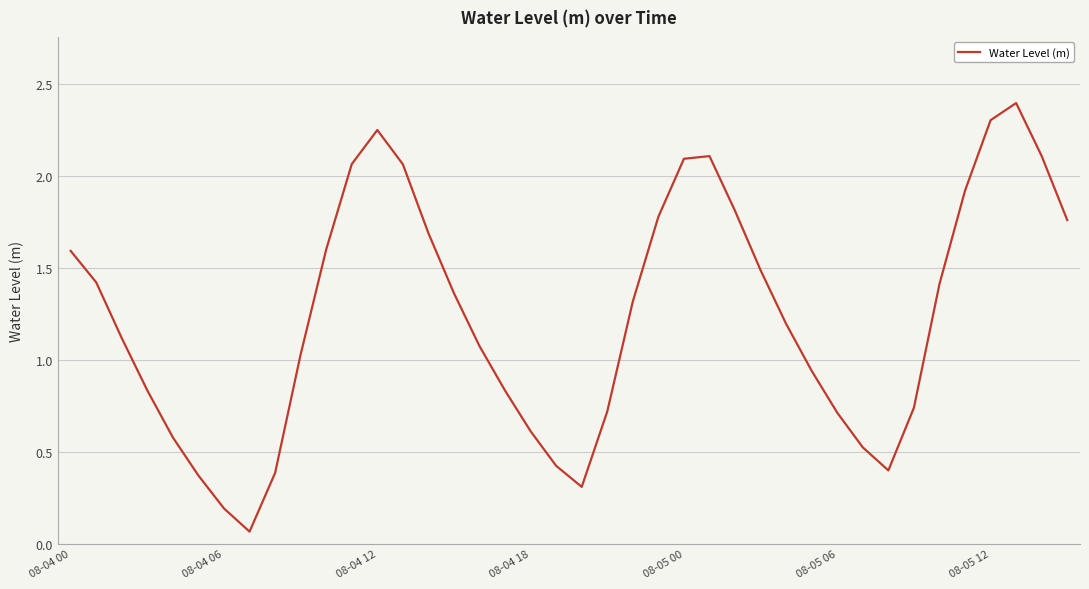

What is the maximum value shown in the chart?

2.4